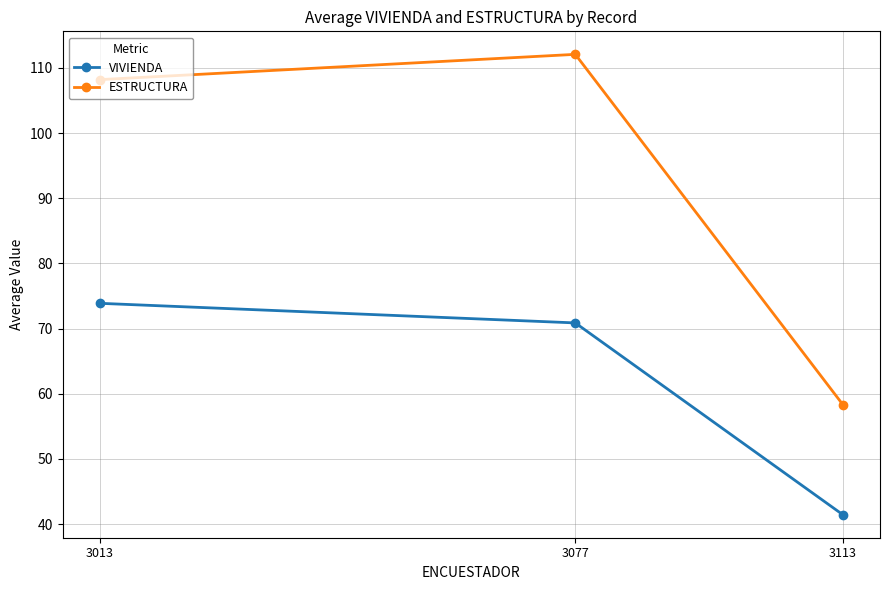

What is the maximum value shown in the chart?

112.1